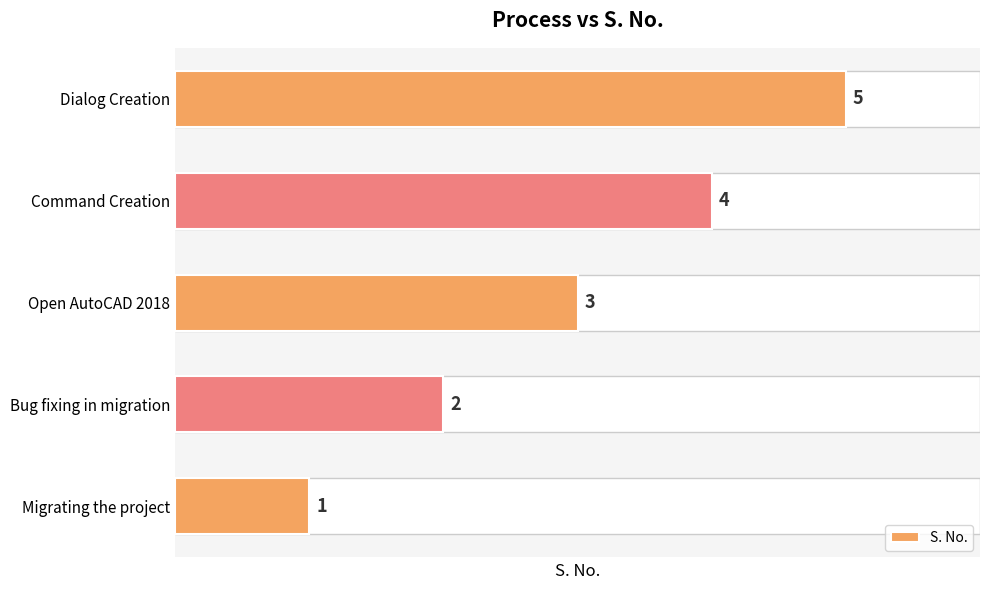

At which label is the value closest to 3?

Open AutoCAD 2018